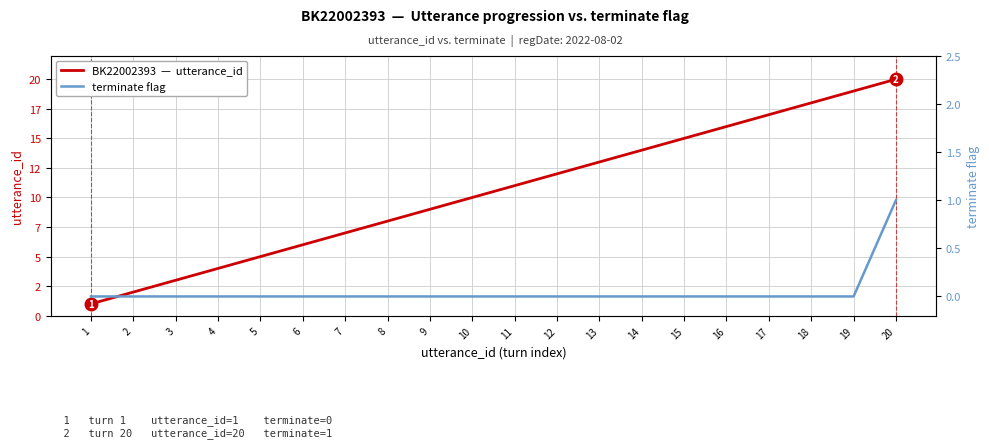

Which has a higher value, 12 or 15?

15